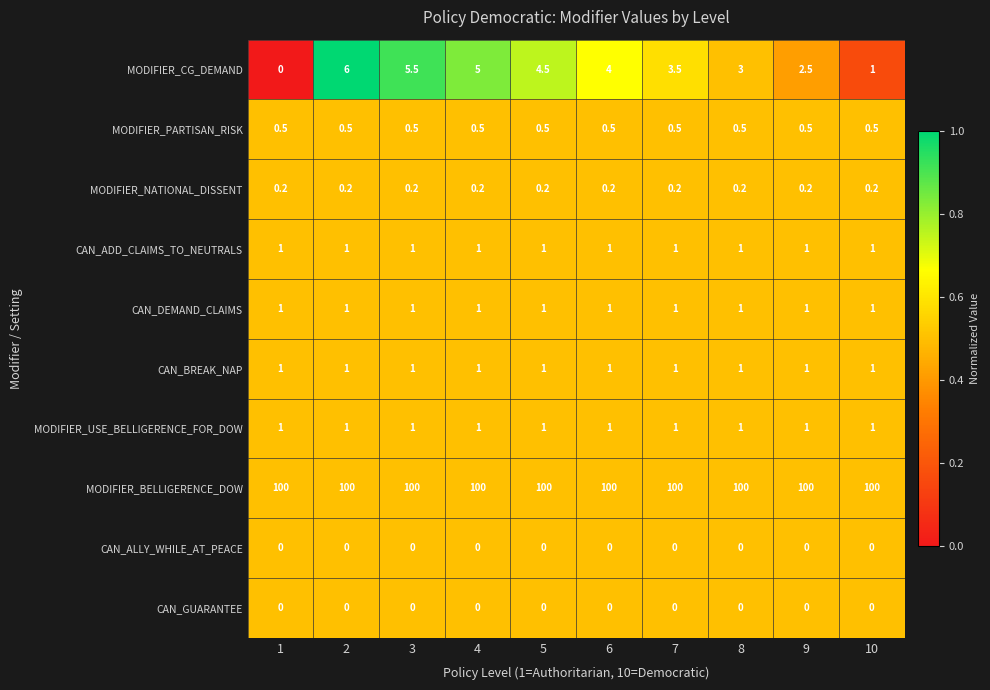

What is the greatest value displayed?

100.0